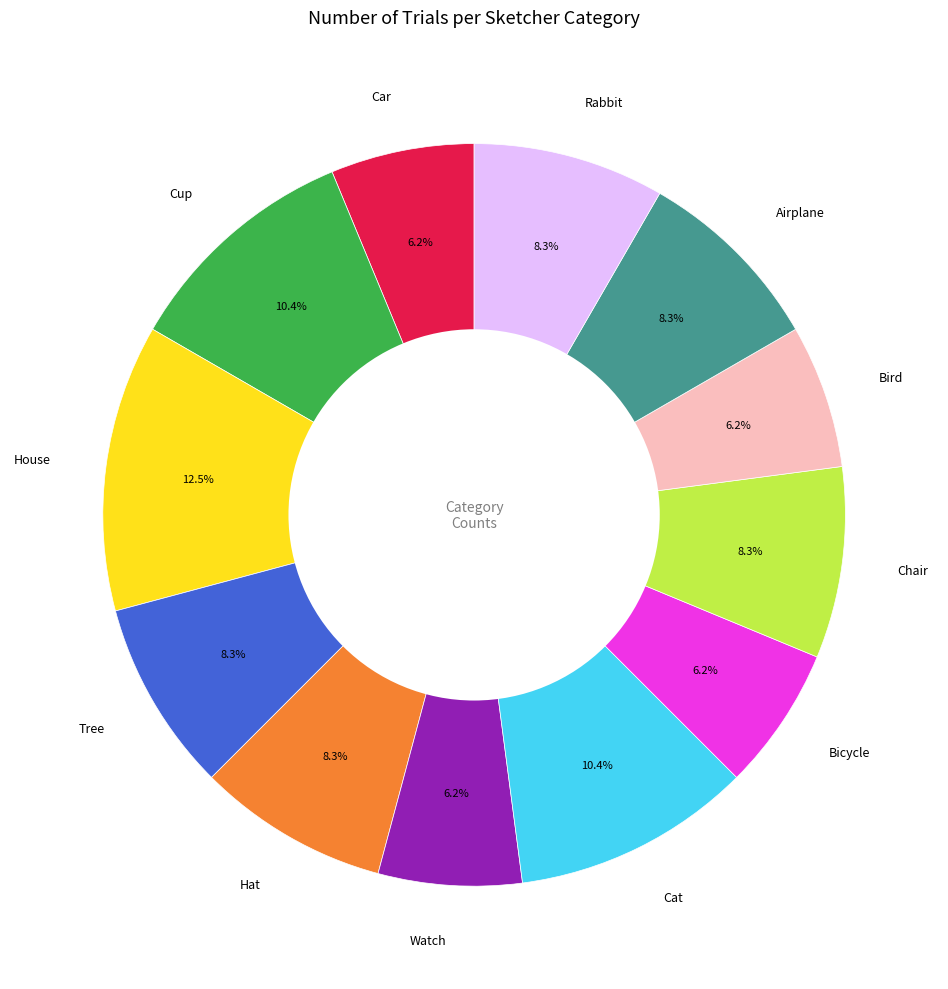

What is the largest slice in the pie chart?

House